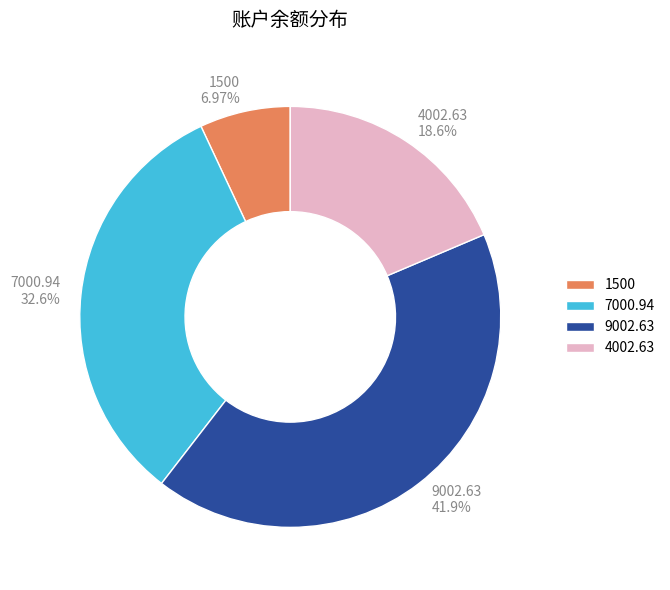

True or false: 4002.63 accounts for 19% of the total.

True